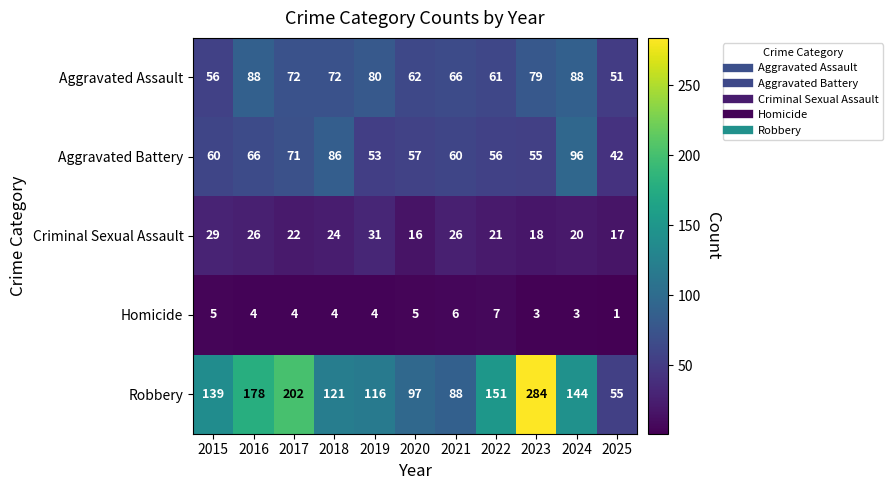

Is it true that Robbery equals 30 at 2025?

False